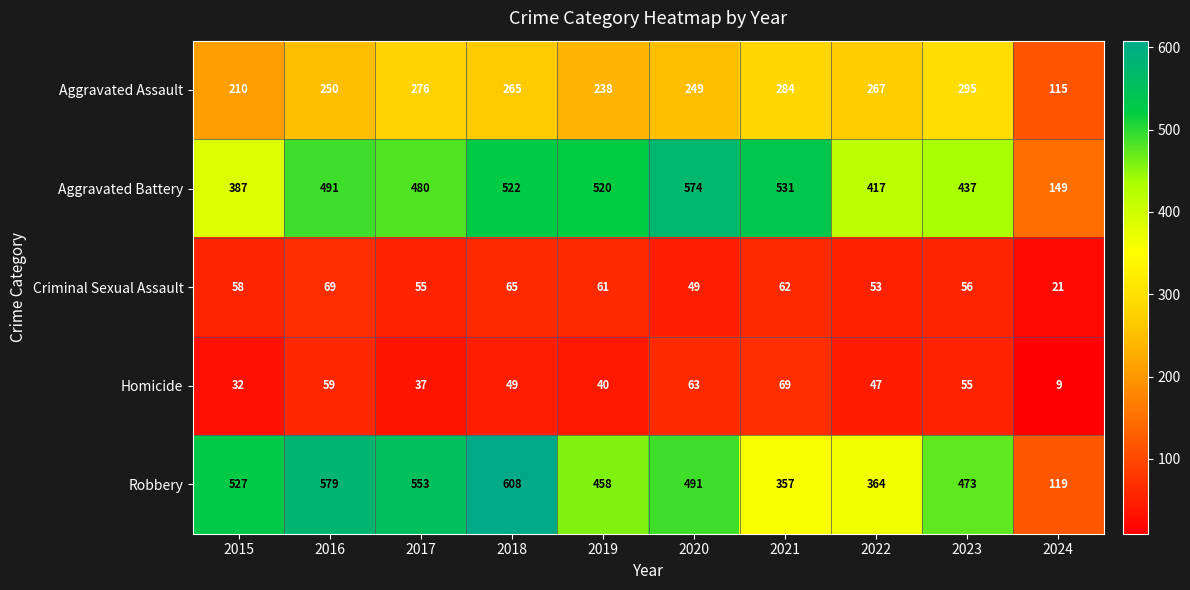

What is the sum of all Homicide values?

460